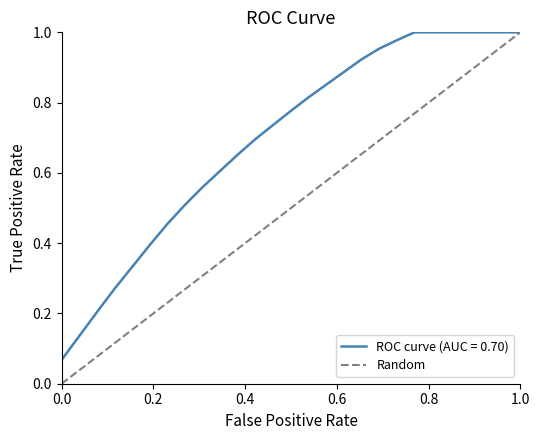

How many positive values are there?

1